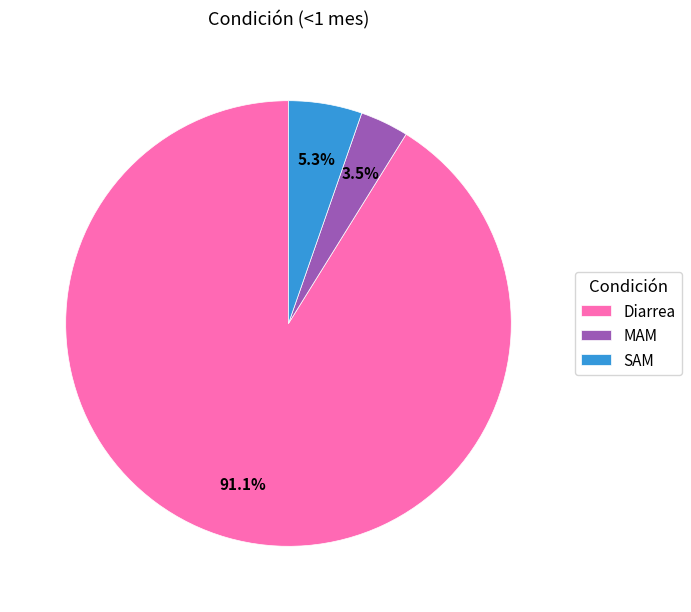

Which slice represents more than half of the pie?

Diarrea